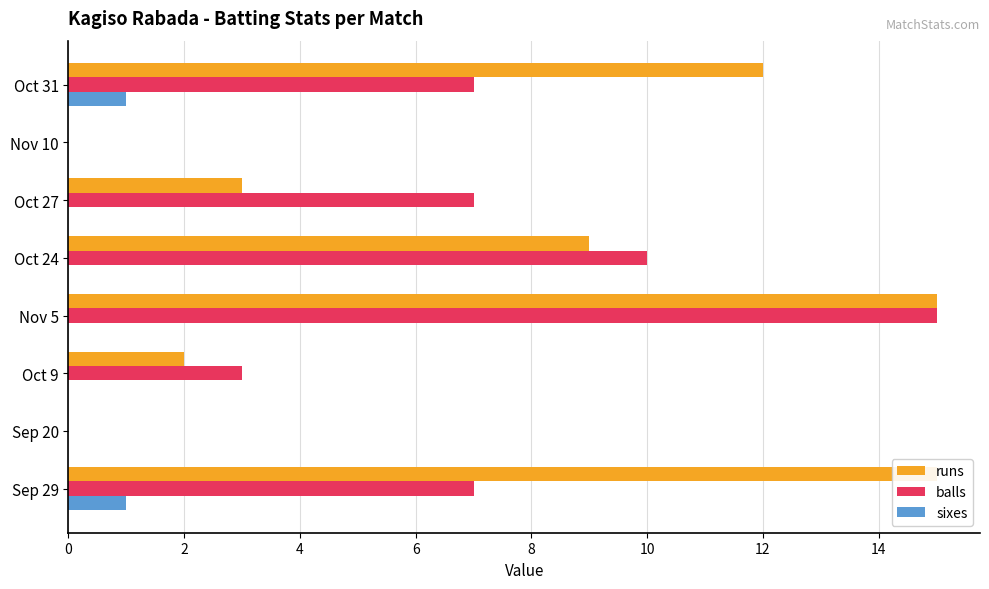

What is the value of the sixes bar at the 8th from the left?

1